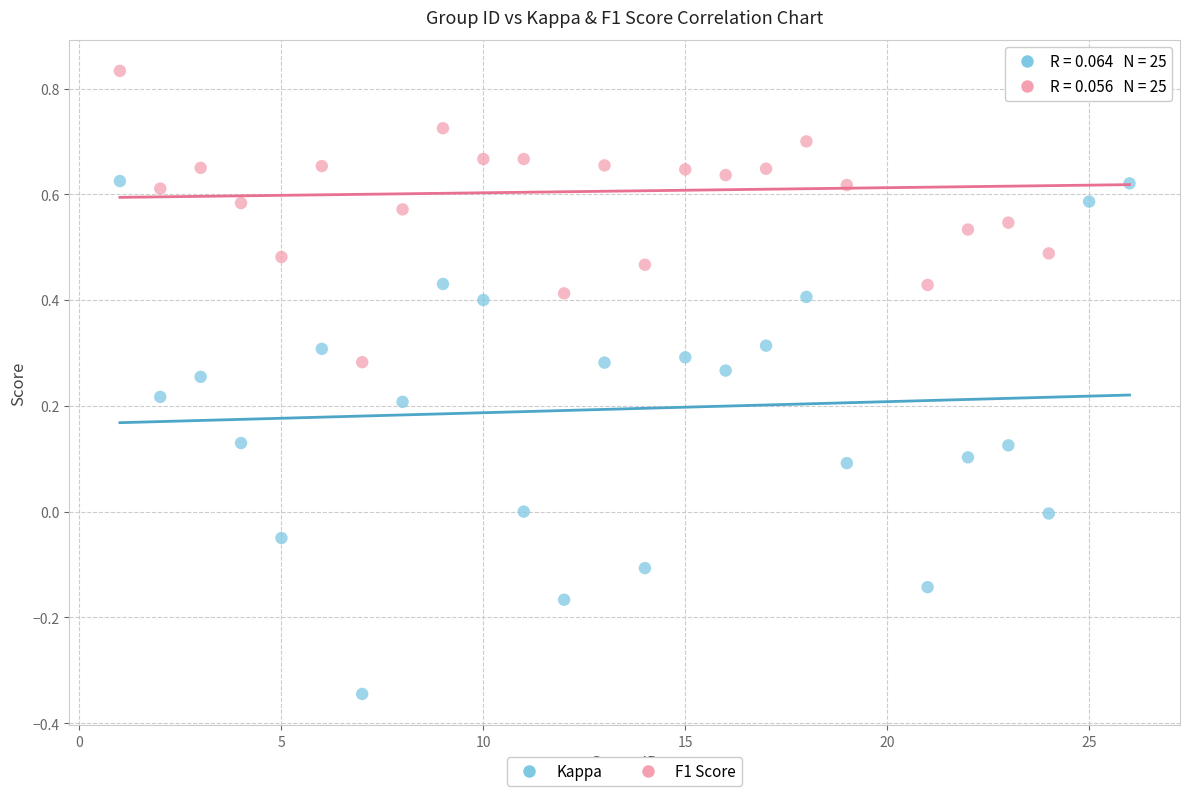

Which series reaches the maximum Y coordinate?

F1 Score